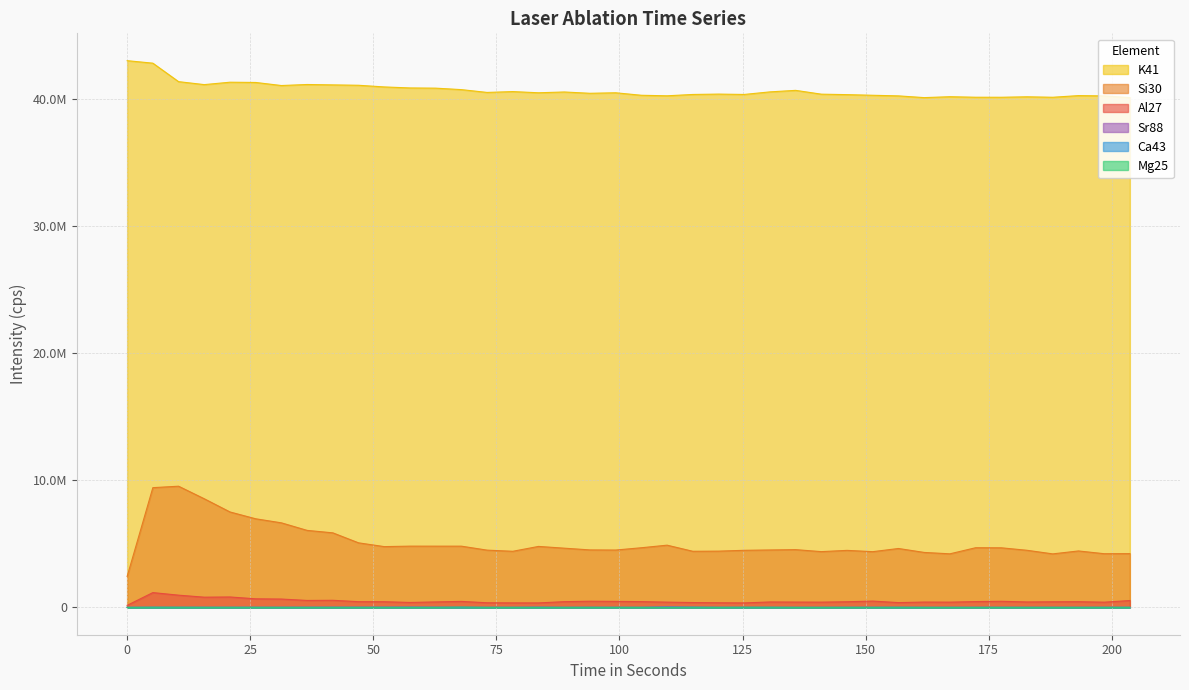

Is the value of Ca43 at 15.667 greater than the value of Si30 at 156.674?

No